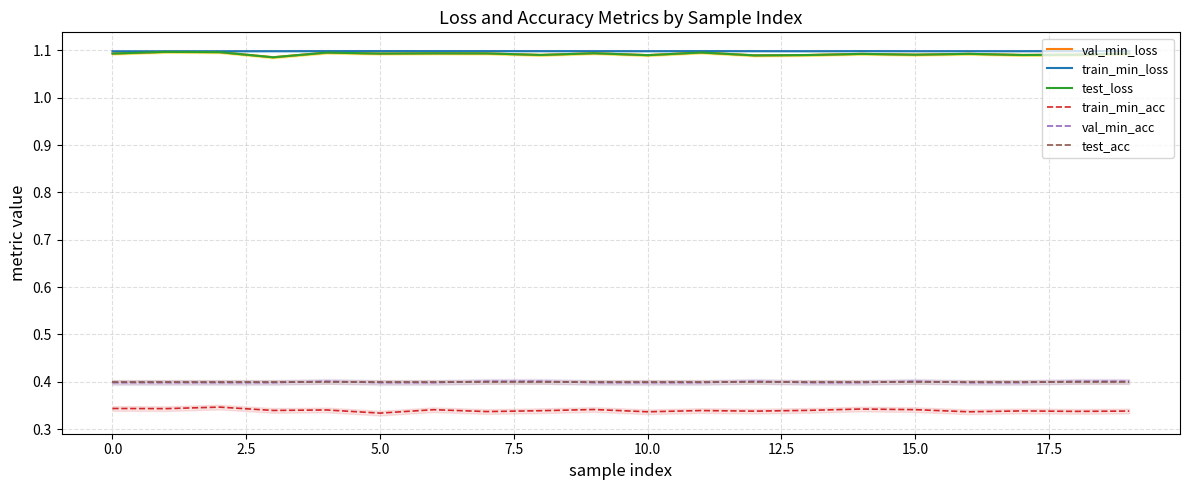

Reading right to left, what are all the values shown in this chart?

val_min_loss: 1.1	1.1	1.1	1.1	1.1	1.1	1.1	1.1	1.1	1.1	1.1	1.1	1.1	1.1	1.1	1.1	1.1	1.1	1.1	1.1
train_min_loss: 1.1	1.1	1.1	1.1	1.1	1.1	1.1	1.1	1.1	1.1	1.1	1.1	1.1	1.1	1.1	1.1	1.1	1.1	1.1	1.1
test_loss: 1.1	1.1	1.1	1.1	1.1	1.1	1.1	1.1	1.1	1.1	1.1	1.1	1.1	1.1	1.1	1.1	1.1	1.1	1.1	1.1
train_min_acc: 0.3	0.3	0.3	0.3	0.3	0.3	0.3	0.3	0.3	0.3	0.3	0.3	0.3	0.3	0.3	0.3	0.3	0.3	0.3	0.3
val_min_acc: 0.4	0.4	0.4	0.4	0.4	0.4	0.4	0.4	0.4	0.4	0.4	0.4	0.4	0.4	0.4	0.4	0.4	0.4	0.4	0.4
test_acc: 0.4	0.4	0.4	0.4	0.4	0.4	0.4	0.4	0.4	0.4	0.4	0.4	0.4	0.4	0.4	0.4	0.4	0.4	0.4	0.4